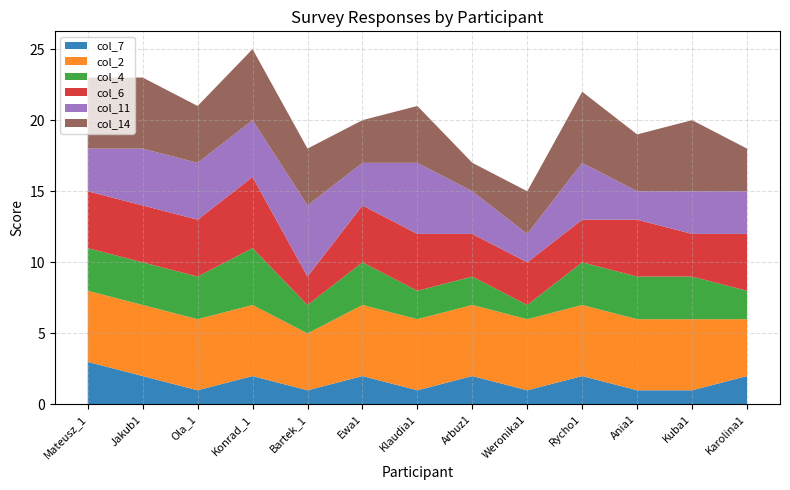

Reading right to left, transcribe all the data shown in this chart.

col_7: 2	1	1	2	1	2	1	2	1	2	1	2	3
col_2: 4	5	5	5	5	5	5	5	4	5	5	5	5
col_4: 2	3	3	3	1	2	2	3	2	4	3	3	3
col_6: 4	3	4	3	3	3	4	4	2	5	4	4	4
col_11: 3	3	2	4	2	3	5	3	5	4	4	4	3
col_14: 3	5	4	5	3	2	4	3	4	5	4	5	5